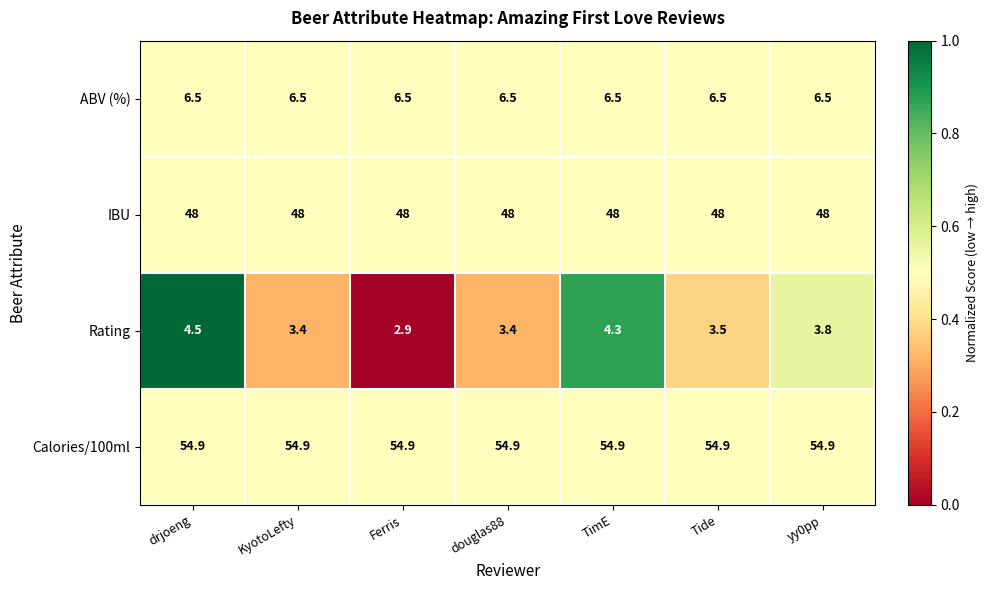

Reading left to right, extract all data points from this chart.

ABV (%): 6.5	6.5	6.5	6.5	6.5	6.5	6.5
IBU: 48.0	48.0	48.0	48.0	48.0	48.0	48.0
Rating: 4.5	3.4	2.9	3.4	4.3	3.5	3.8
Calories/100ml: 54.9	54.9	54.9	54.9	54.9	54.9	54.9